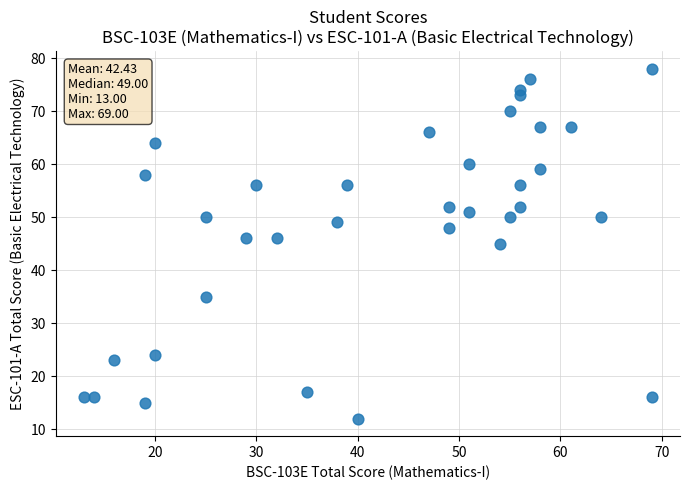

What is the range of Y values (max minus min)?

66